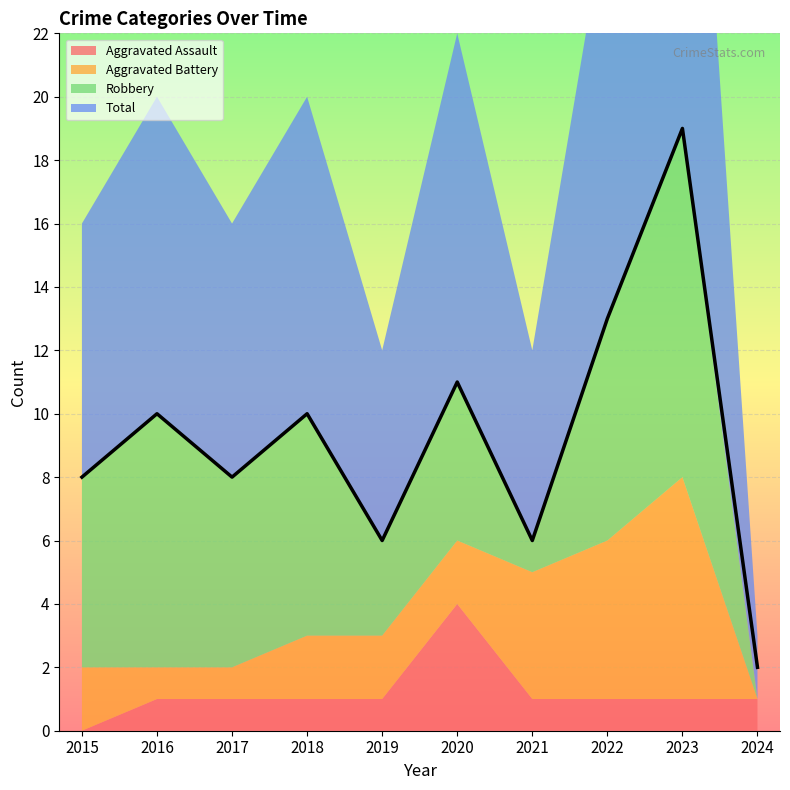

What is the difference between the Robbery values at 2019 and 2016?

5